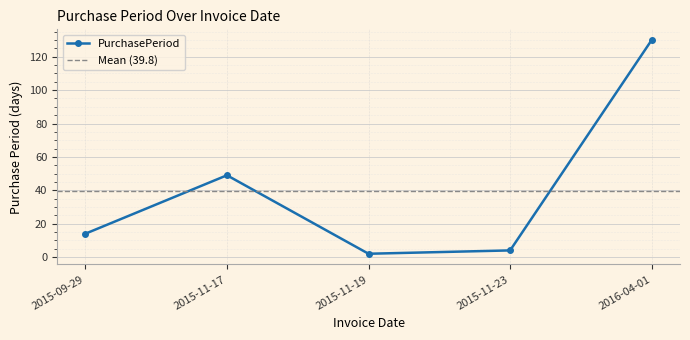

Between 2015-11-19 and 2016-04-01, which is larger?

2016-04-01